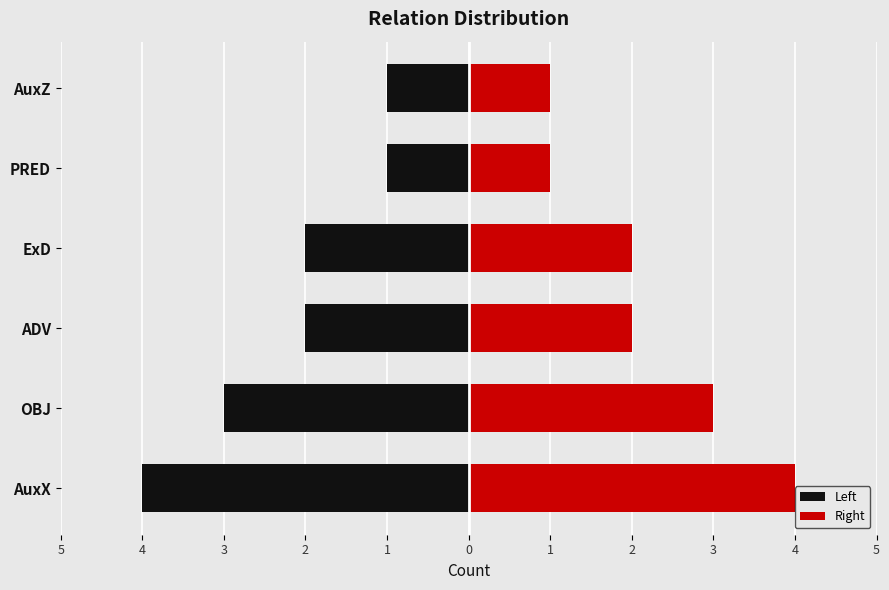

Is the value of Left at ExD greater than the value of Right at ExD?

No